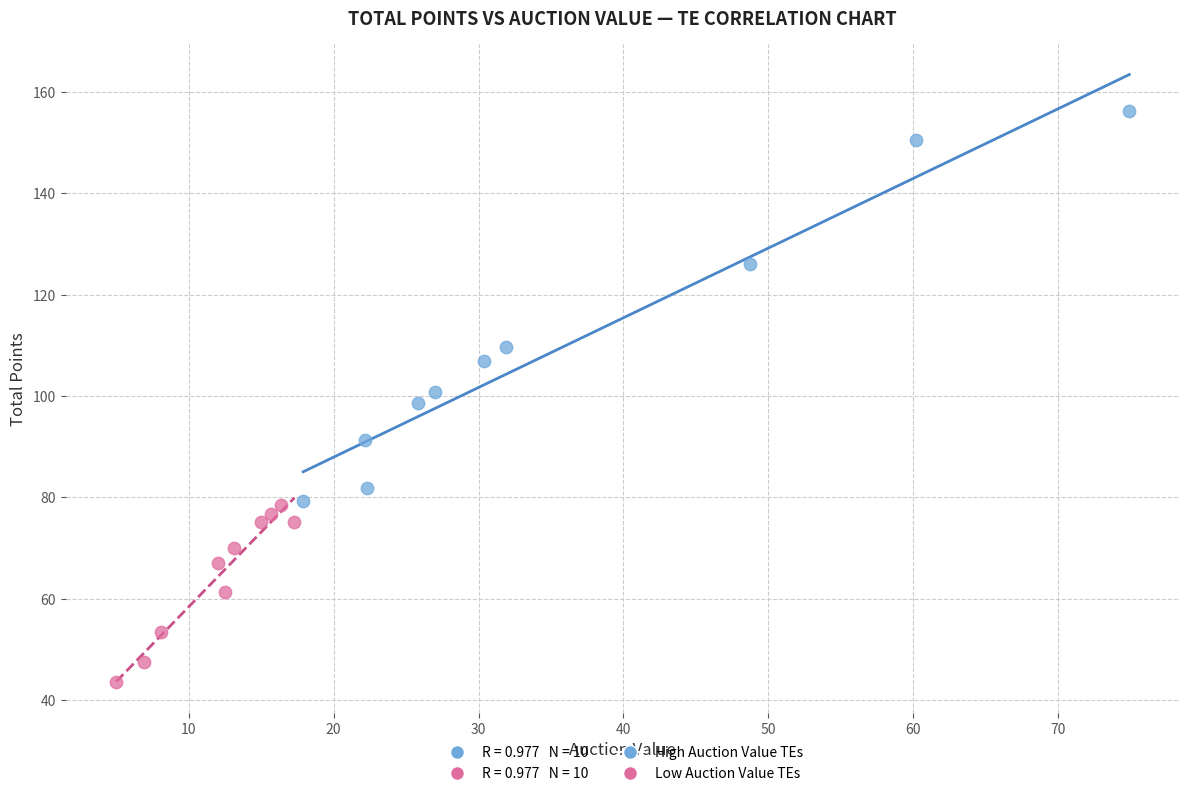

Which series reaches the maximum Y coordinate?

High Auction Value TEs